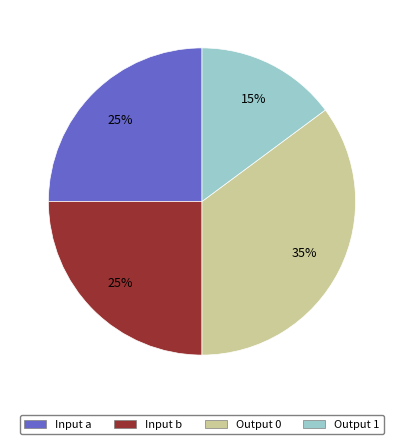

Count the number of slices in the pie.

4